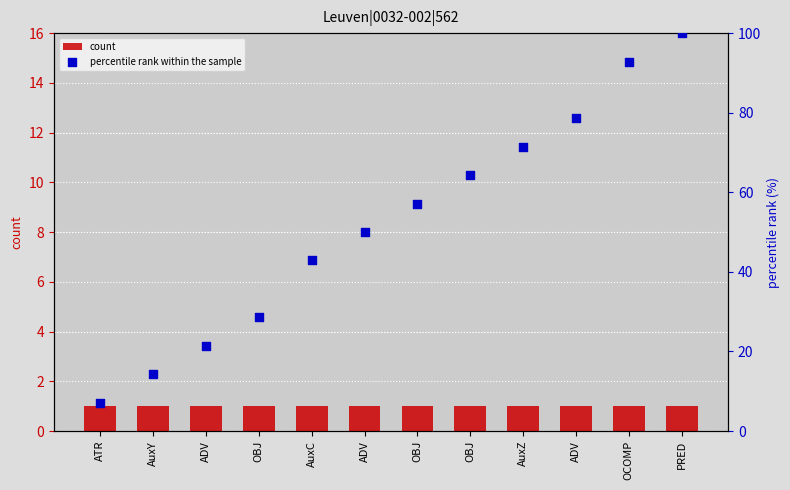

Which series has the largest Y range (max minus min)?

percentile rank within the sample